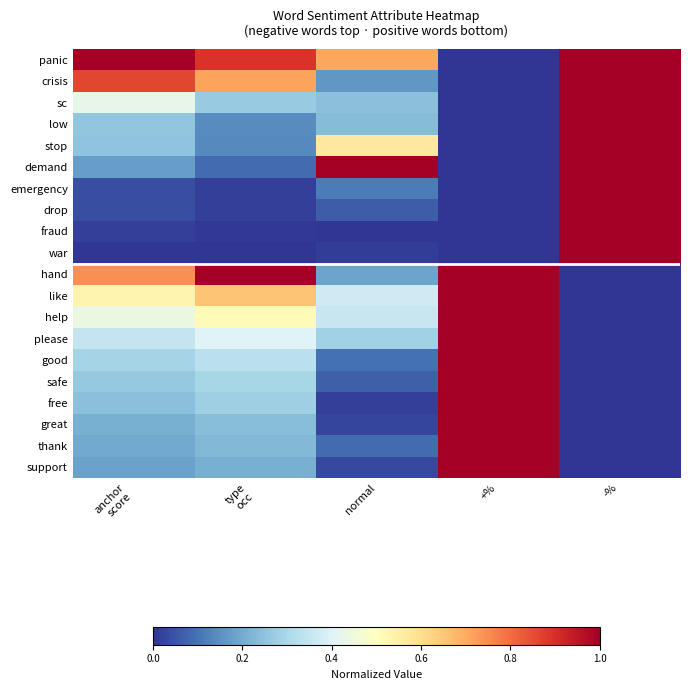

Which has a higher value, normal or -%?

-%